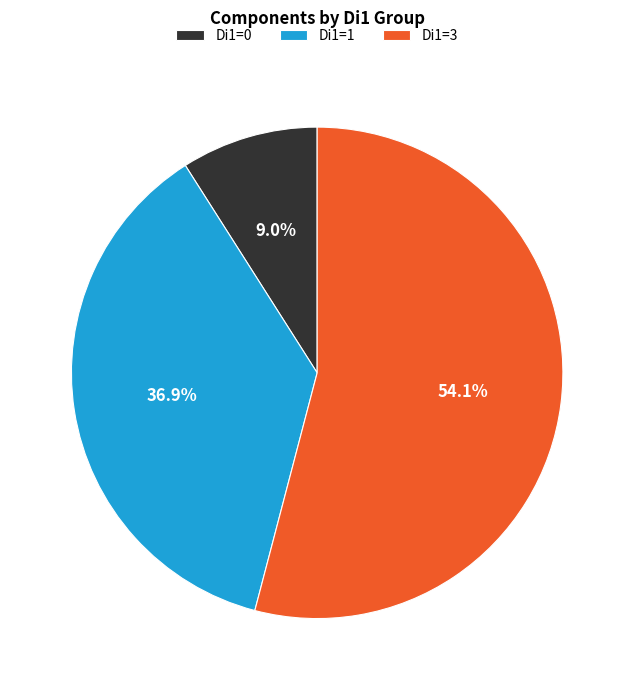

Which category has the smallest portion of the pie?

Di1=0